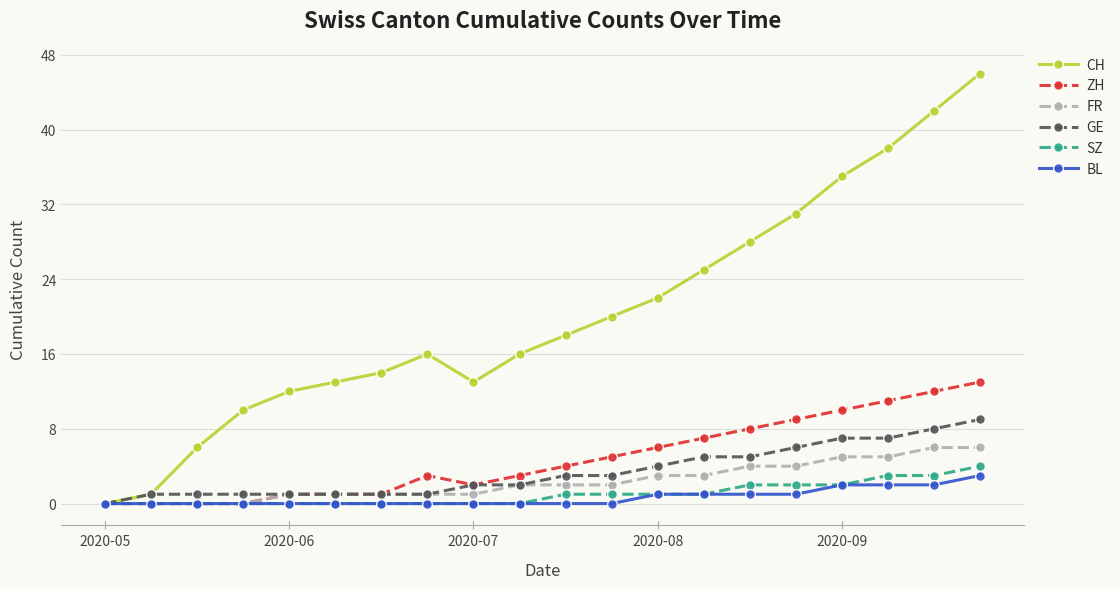

In CH, how many points are higher than both neighbors (excluding endpoints)?

1